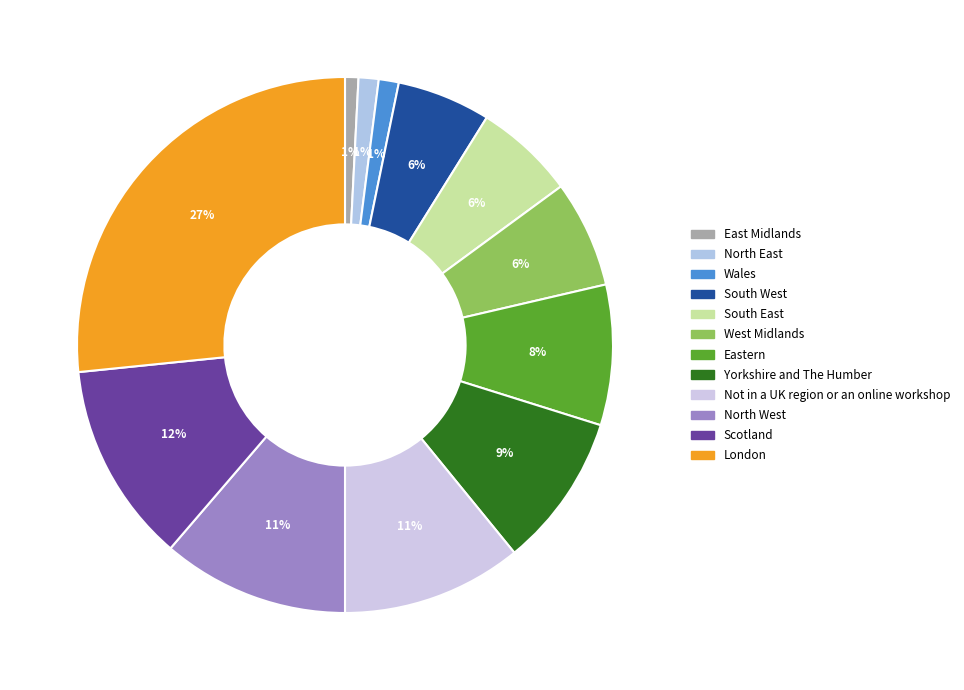

What percentage is the West Midlands slice, to the nearest percent?

6%